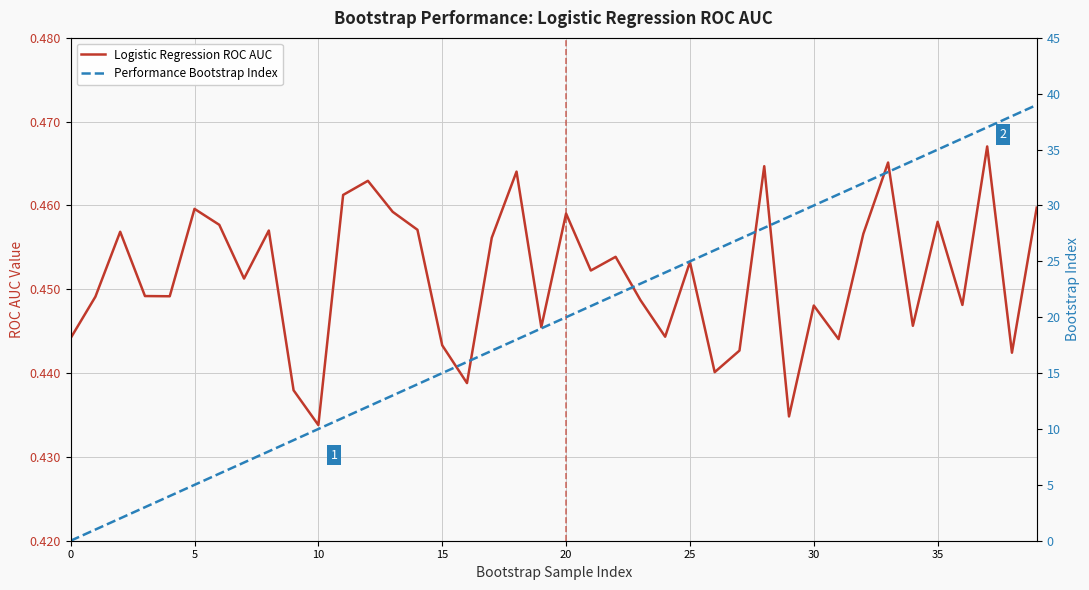

True or false: Logistic Regression ROC AUC has a value of 0.4 at 30.

True